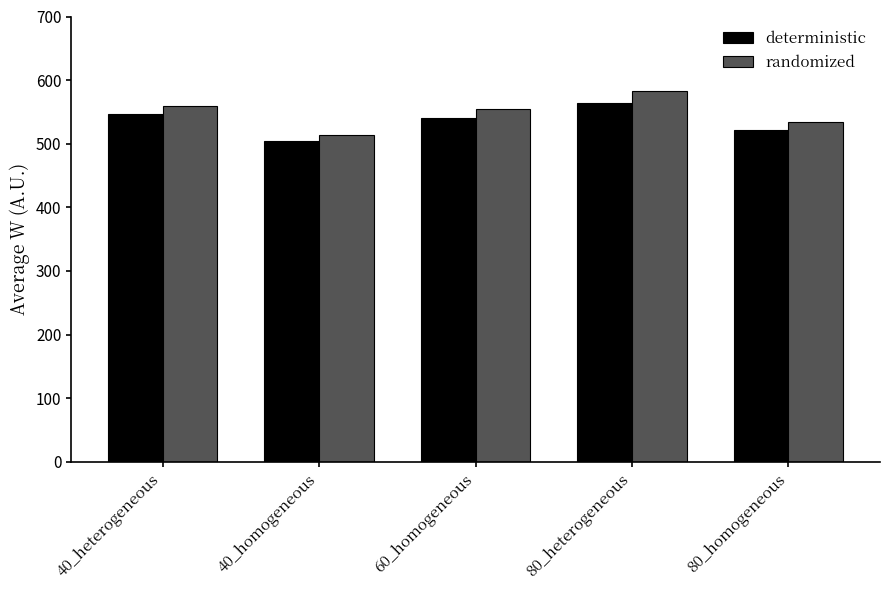

Is the value of randomized at 80_homogeneous greater than the value of deterministic at 80_heterogeneous?

No